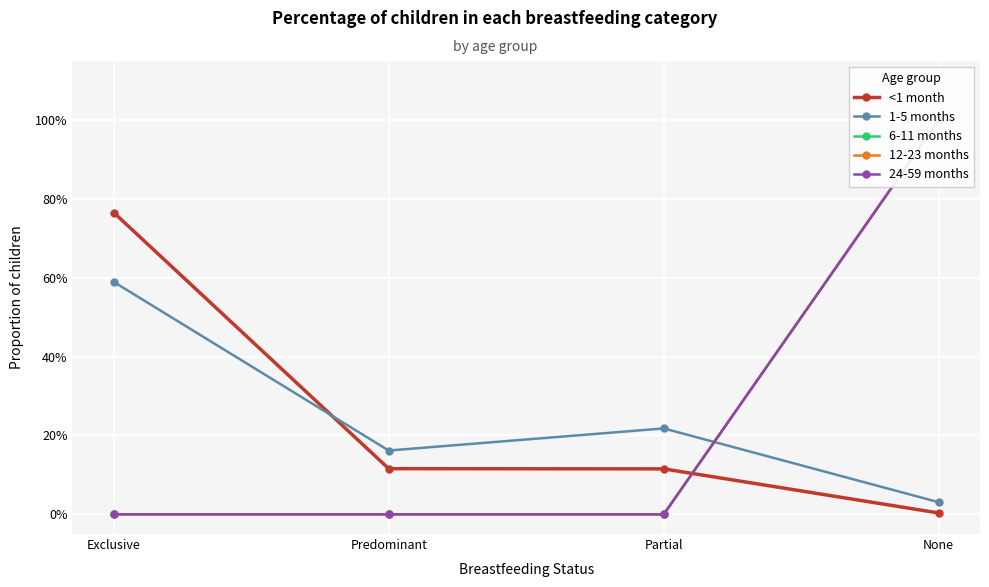

Between Predominant and None, which is larger?

Predominant